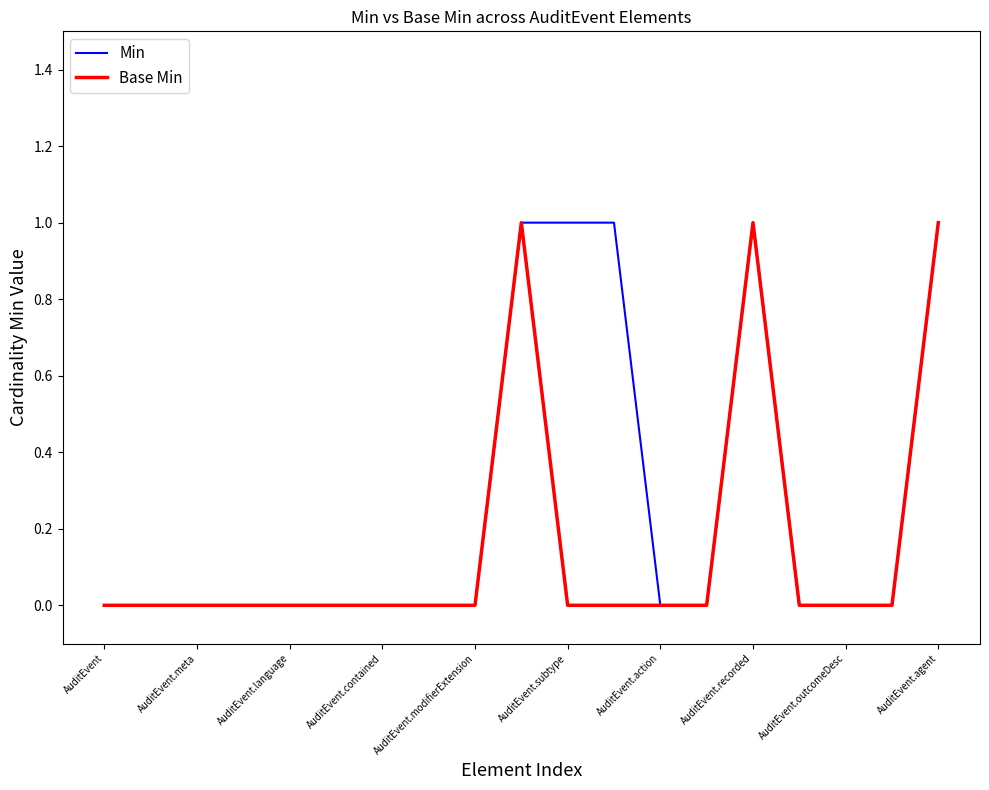

What are all the series names shown in the legend?

Min, Base Min